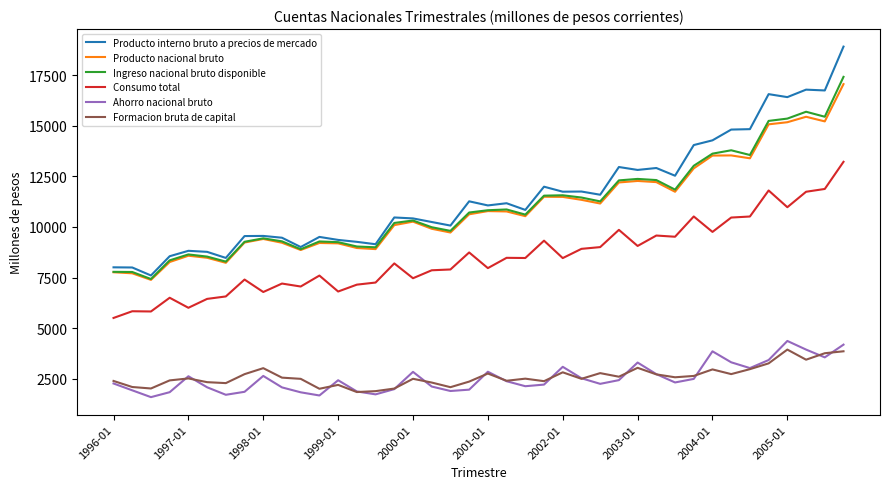

What is the greatest value displayed?

18903